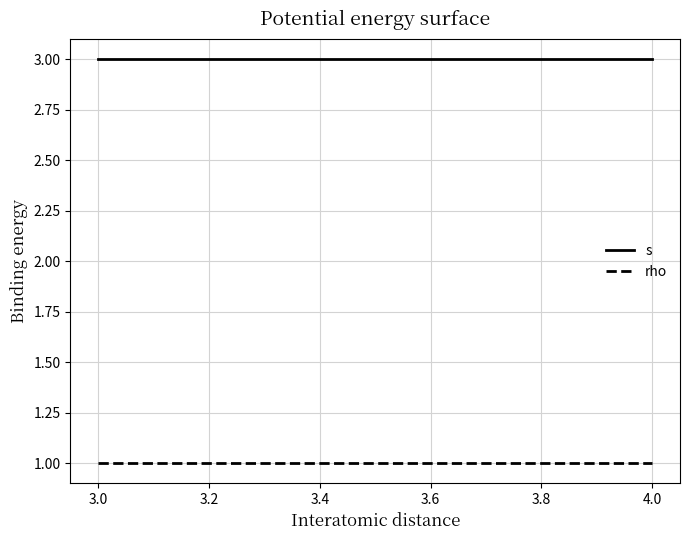

Which series has the widest spread of values?

s